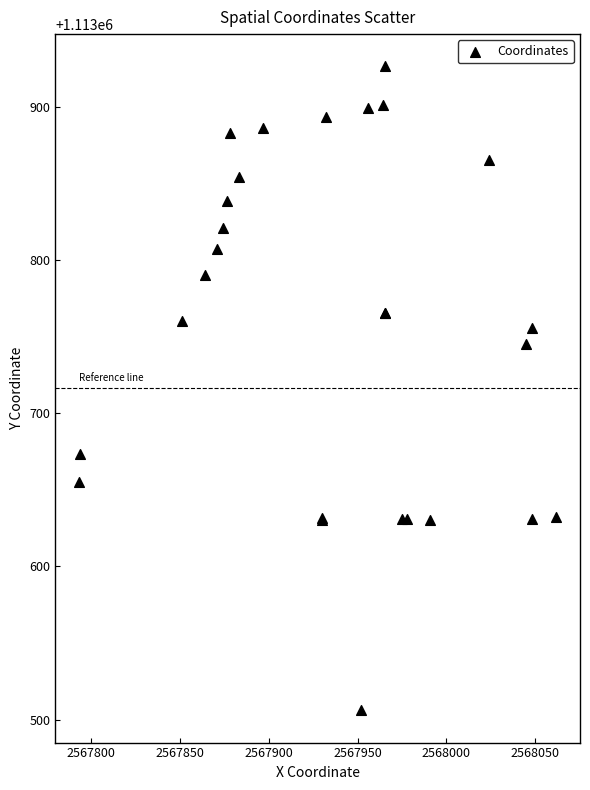

What Y value in the scatter plot is closest to 1113716?

1113745.0